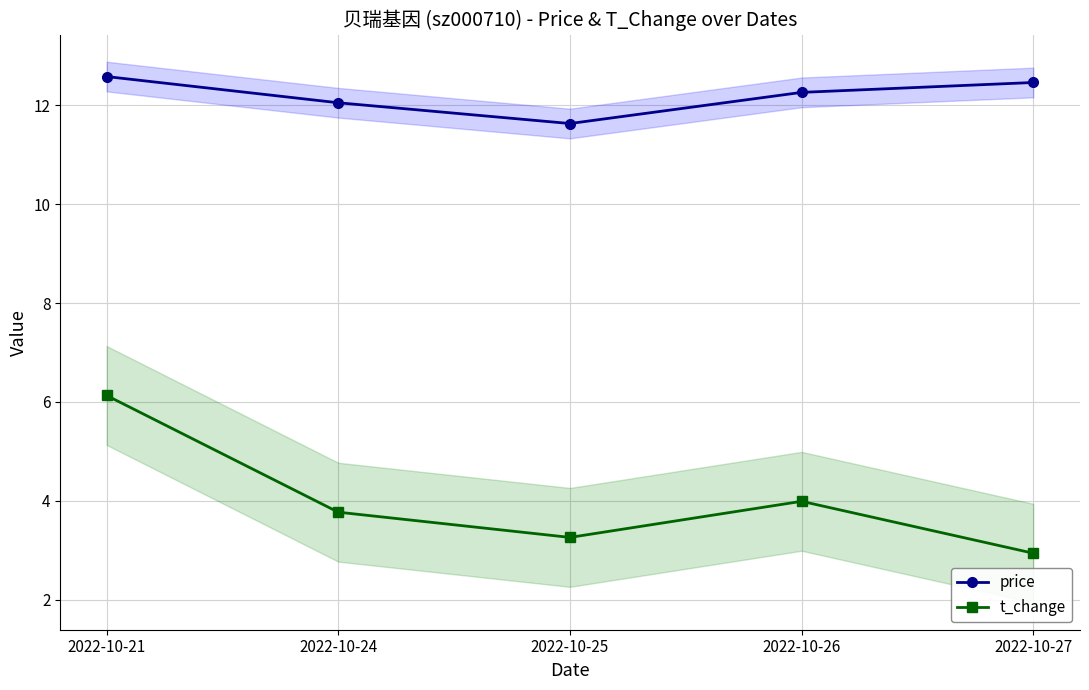

The price series shows 19.8 at 2022-10-26. True or false?

False